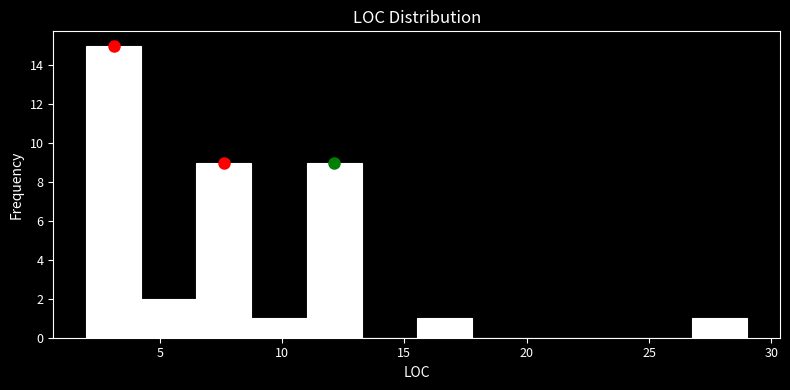

Which range on the x-axis has the tallest bar?

2.00 to 4.25